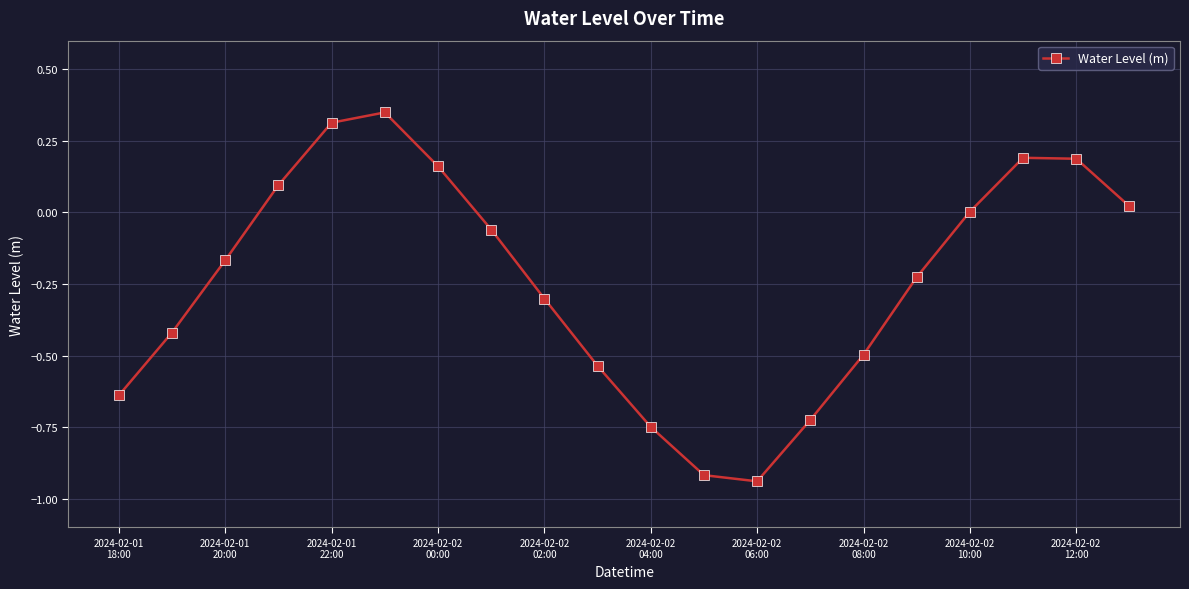

True or false: there are more than 1 points higher than both neighbors.

True